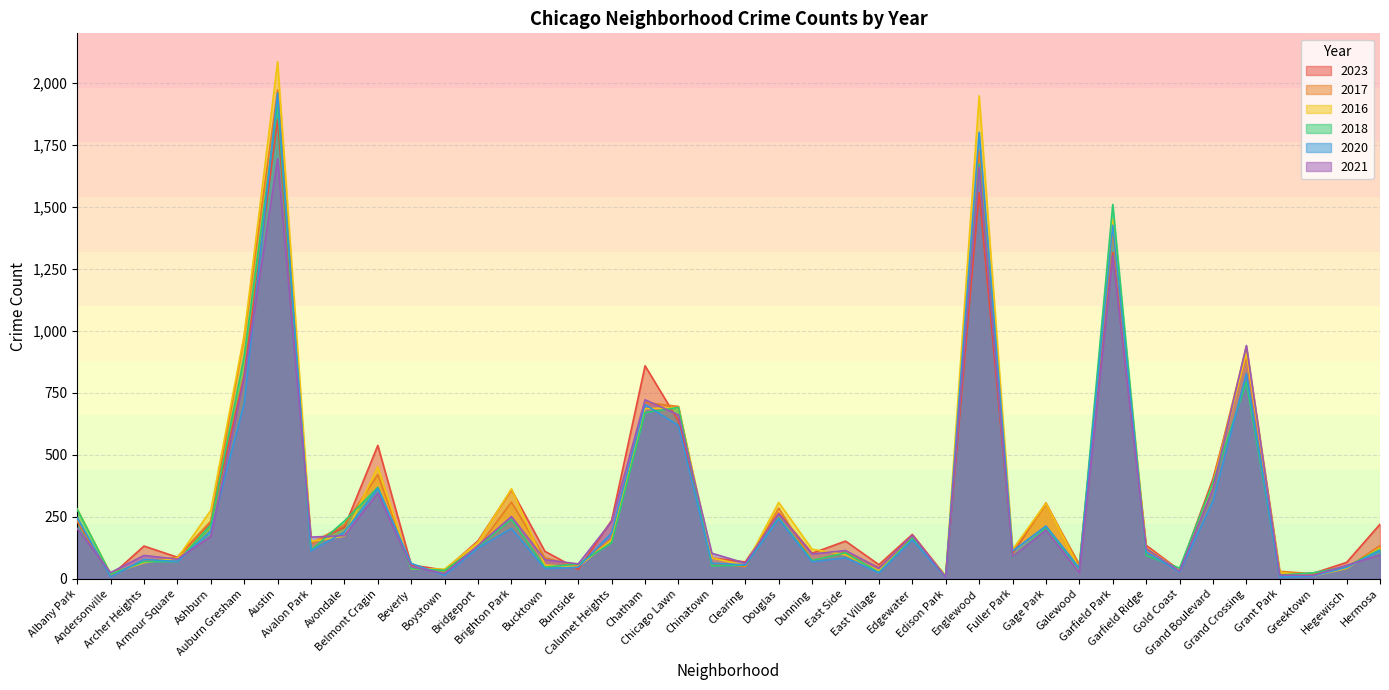

Which has a higher value, Gold Coast or Hegewisch?

Hegewisch